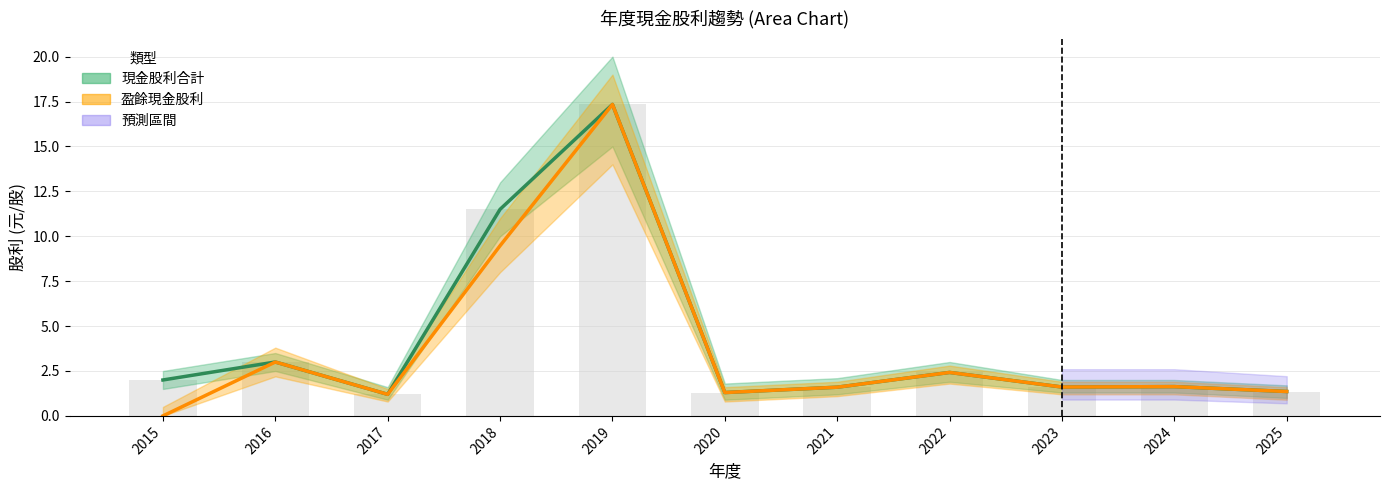

Read the 現金股利合計 value at 2025.

1.4